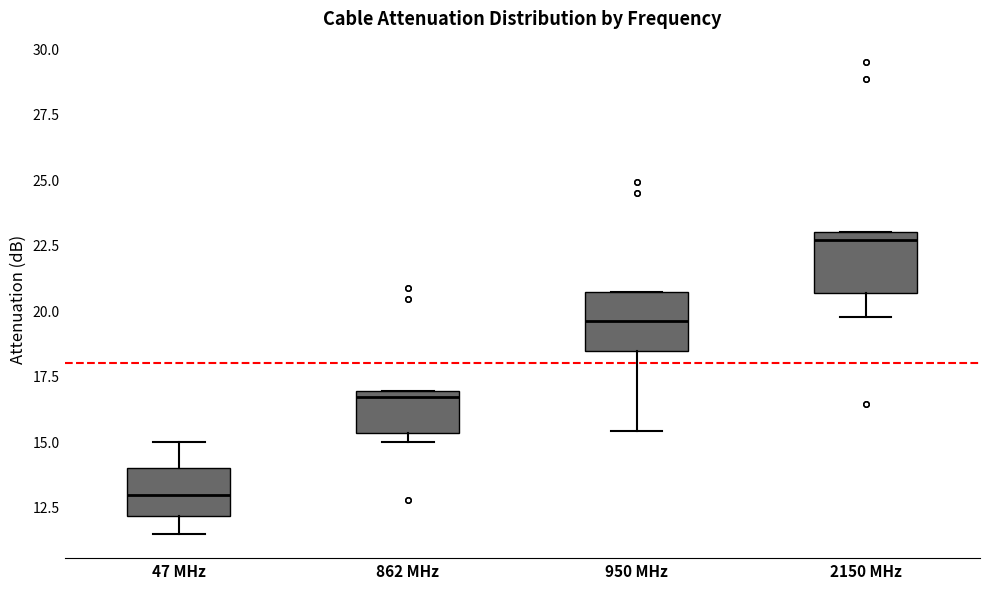

Where does the median line of the box for 47 MHz sit on the y-axis? The values are not printed on the chart, so give them approximately, as read against the axis.

13.0